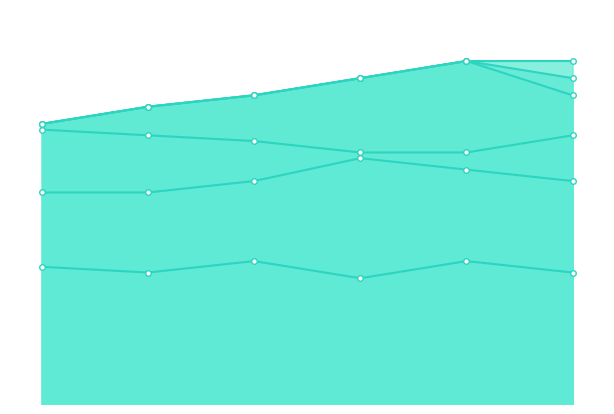

How many distinct data groups are displayed?

6